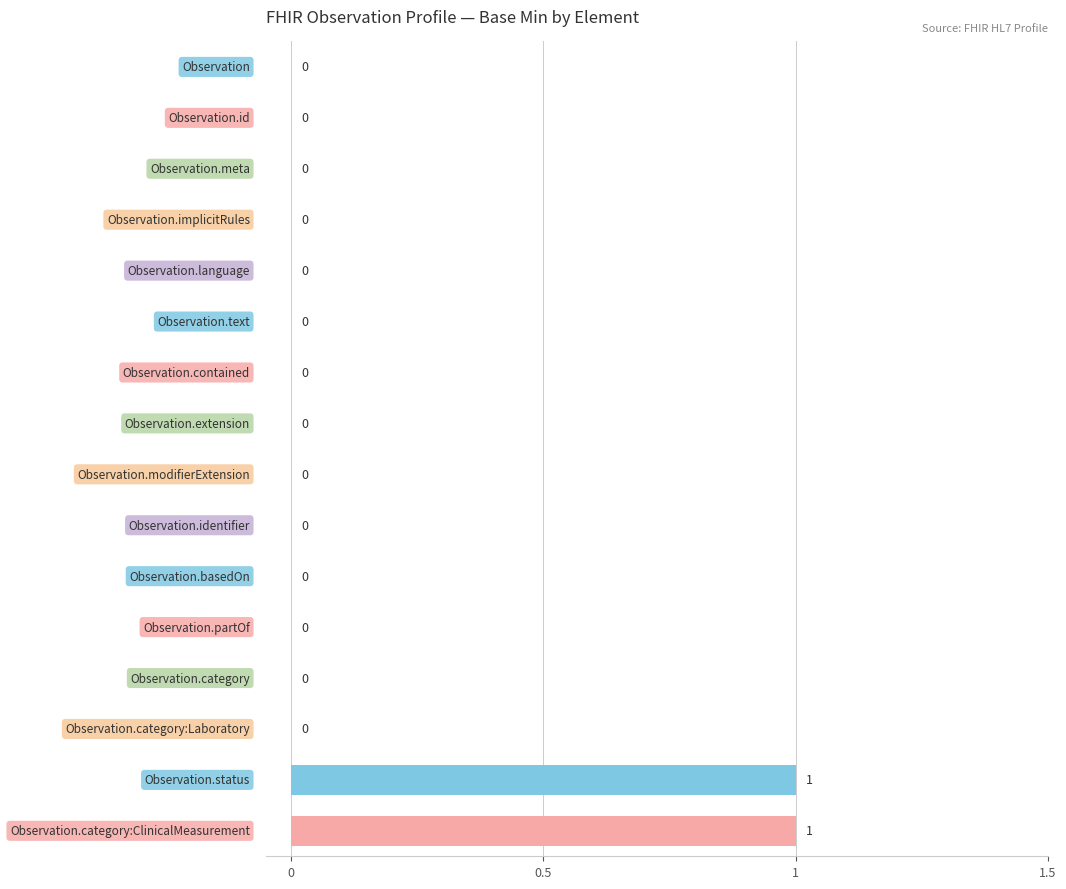

How many series are shown in this chart?

1